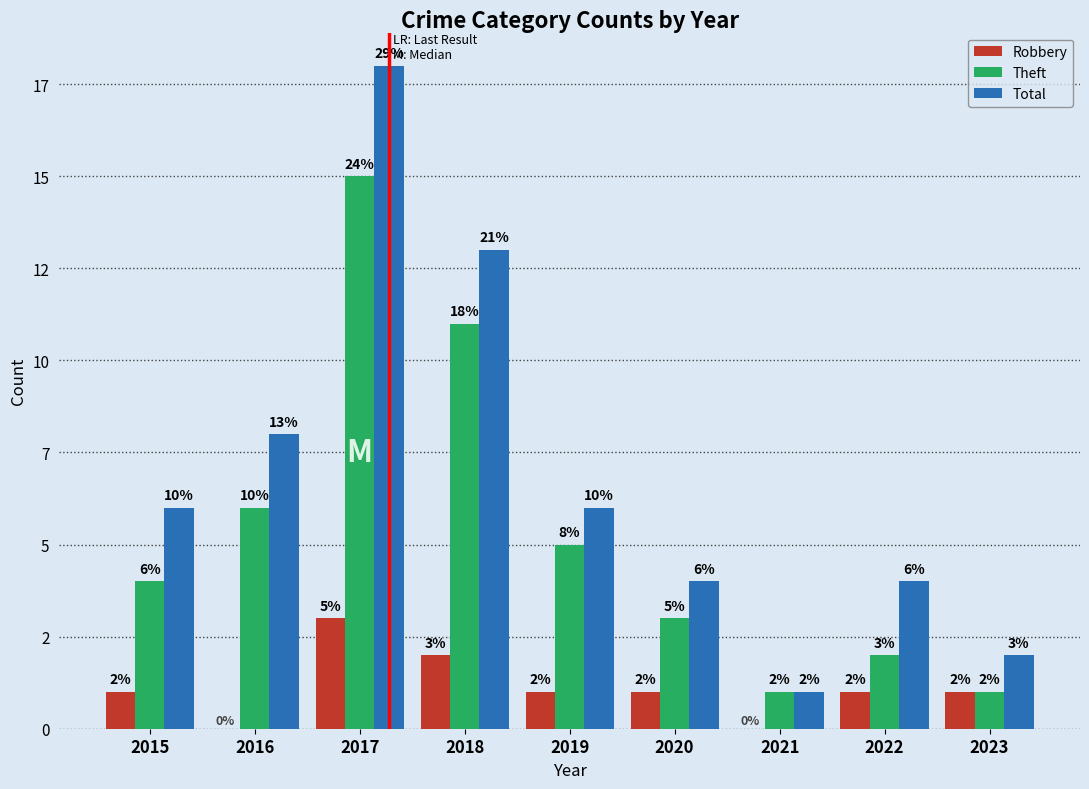

The Total series shows 20 at 2018. True or false?

False